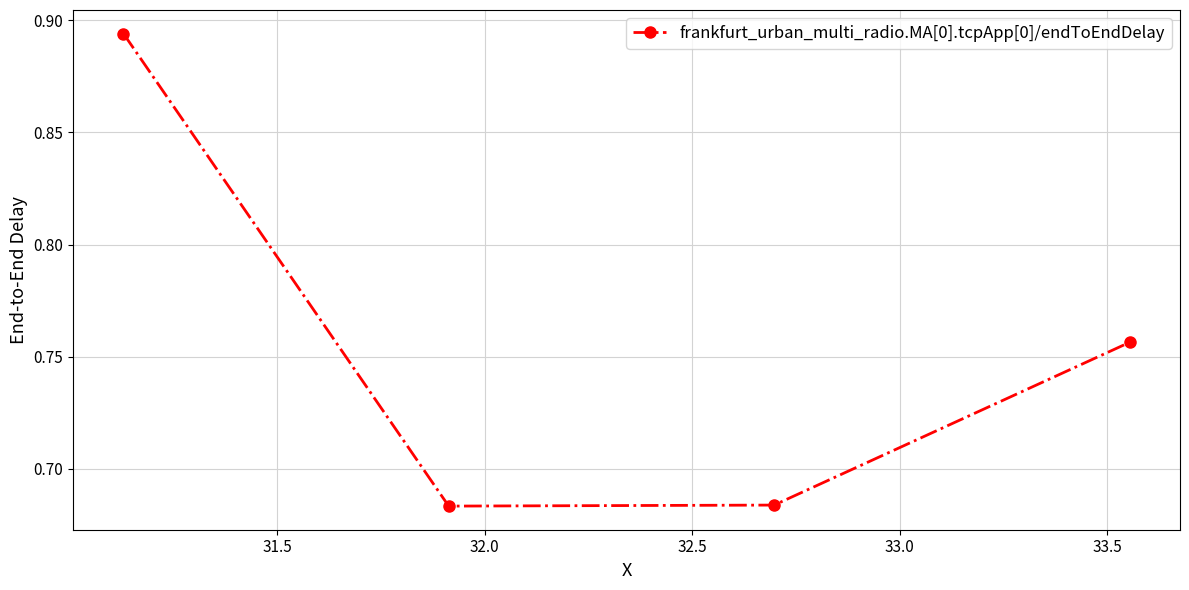

What is the sum of all values?

3.0